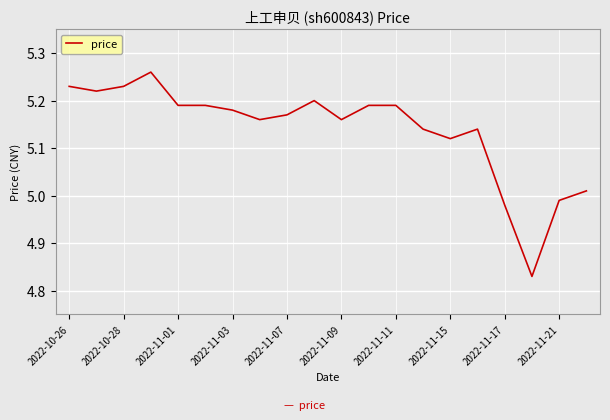

What is the difference between the maximum and minimum values?

0.4